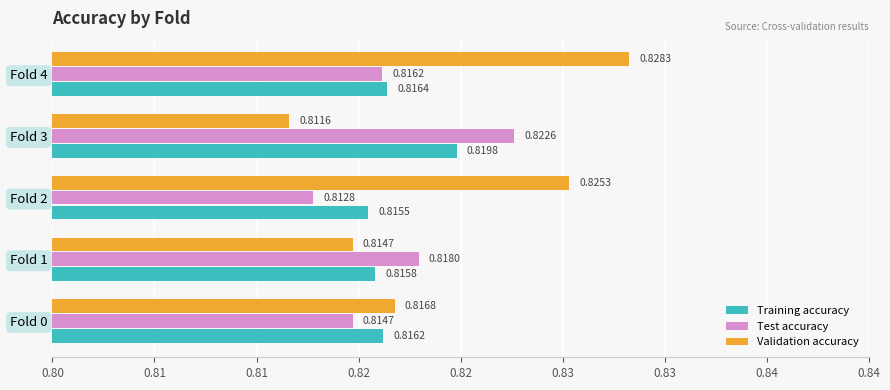

What are all the series names shown in the legend?

Training accuracy, Test accuracy, Validation accuracy